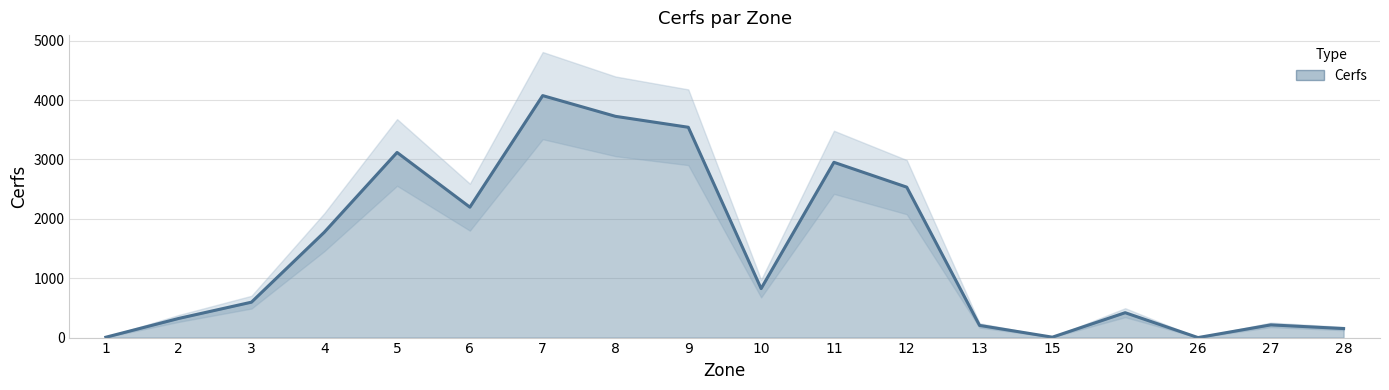

Does the chart have visible grid lines?

Yes